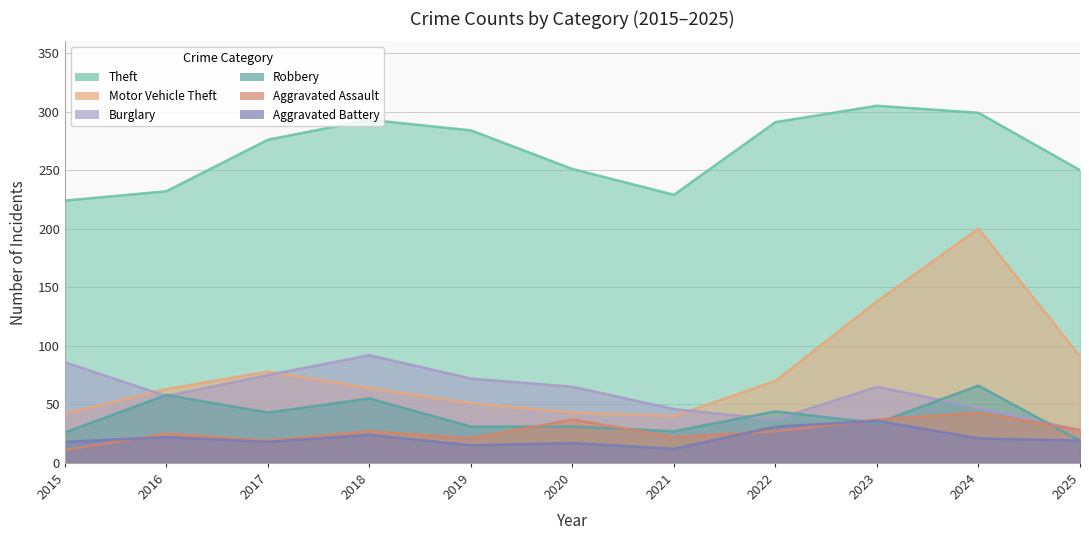

Which series changed the most between 2015 and 2024?

Motor Vehicle Theft